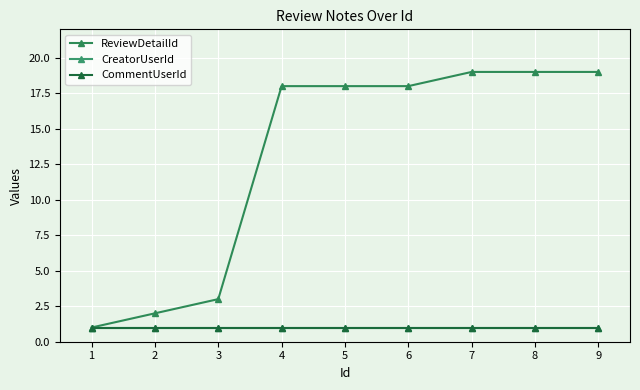

Which has a higher value, 5 or 7?

7